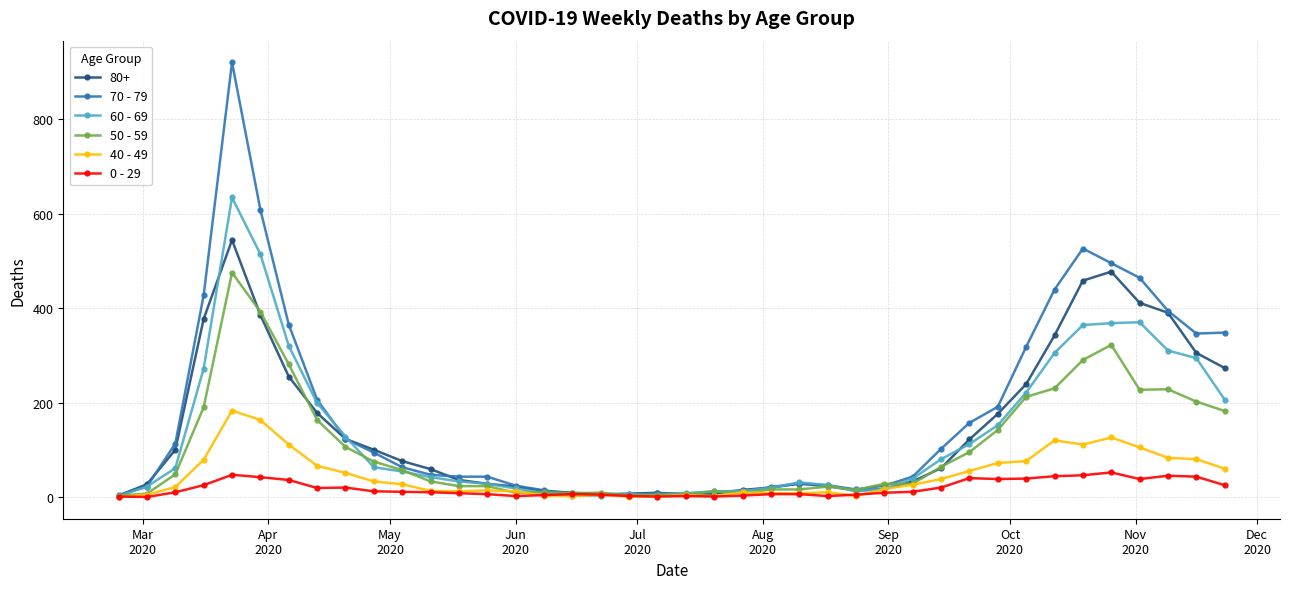

True or false: 80+ has more than 0 points higher than both neighbors.

True